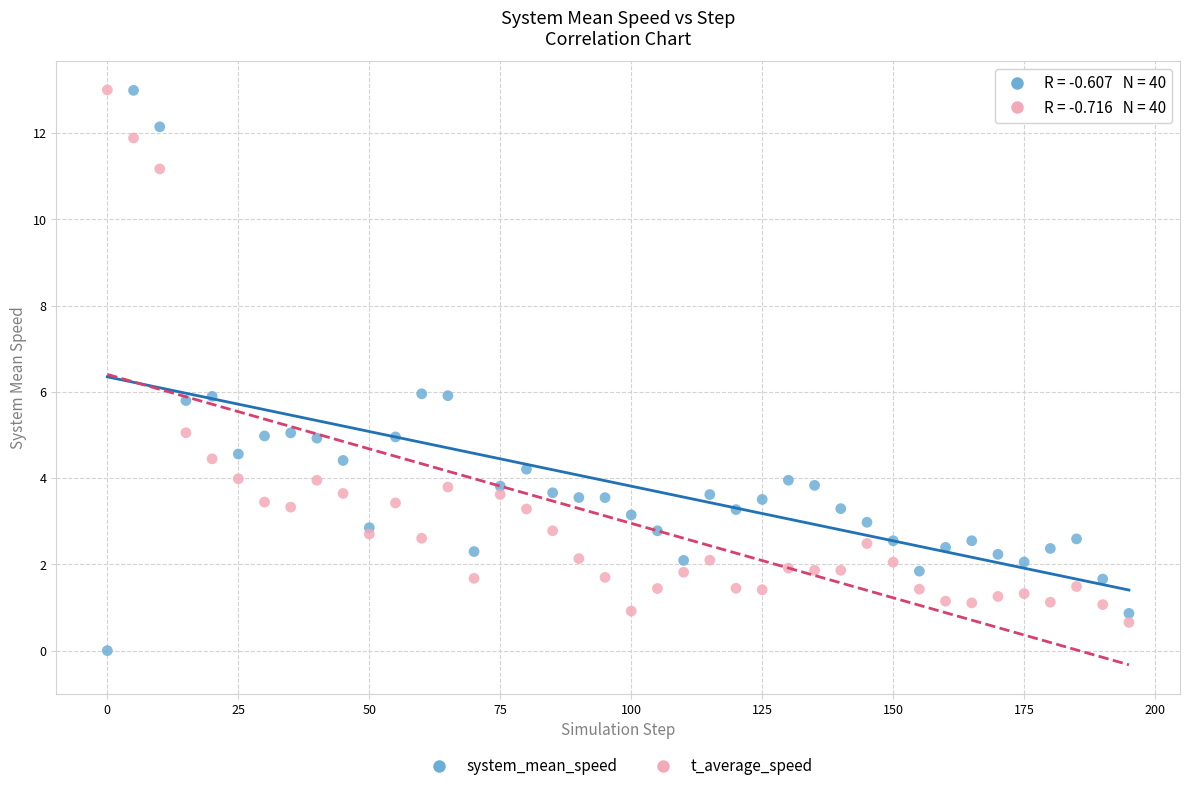

Across all data points, what is the range of X values (max minus min)?

195.0